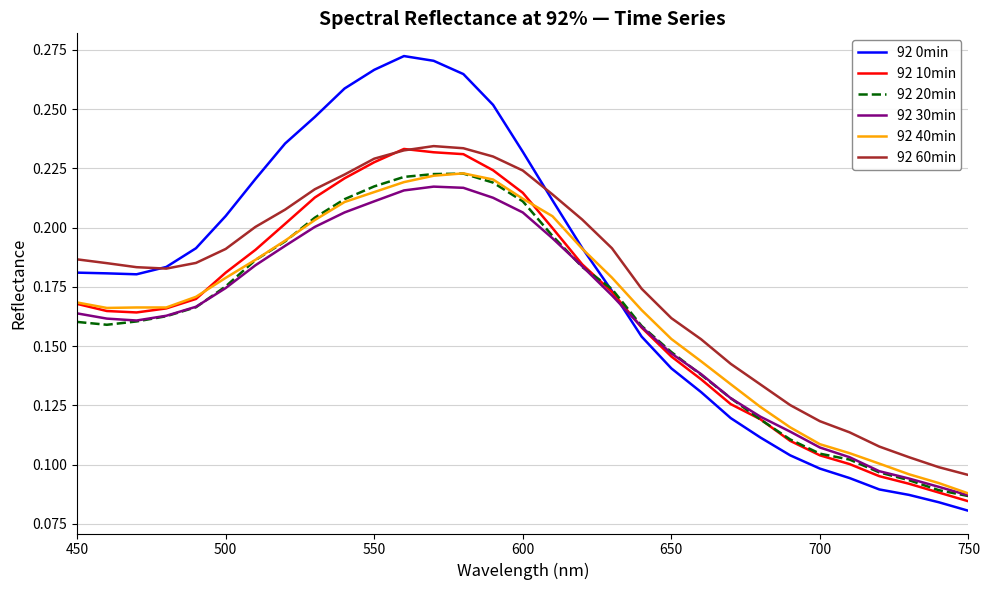

How many lines are shown in the chart?

6